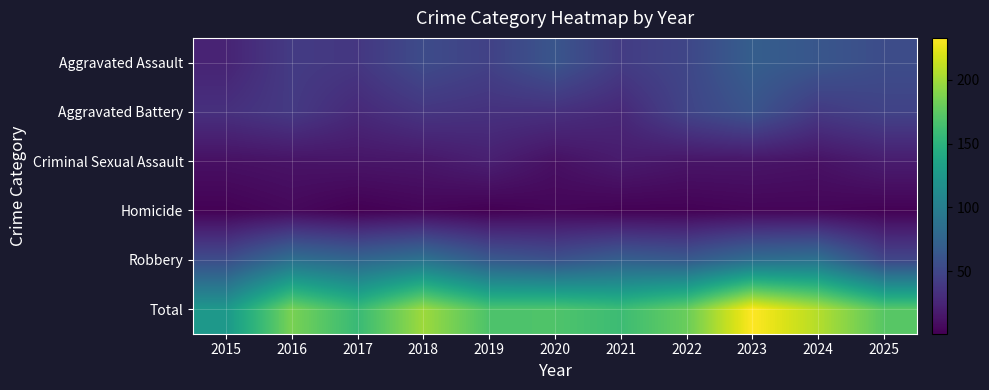

Reading right to left, list all the values displayed in this chart.

Aggravated Assault: 2025=55	2024=63	2023=70	2022=50	2021=42	2020=62	2019=46	2018=54	2017=38	2016=41	2015=24
Aggravated Battery: 2025=47	2024=40	2023=61	2022=48	2021=27	2020=33	2019=34	2018=37	2017=28	2016=40	2015=33
Criminal Sexual Assault: 2025=19	2024=12	2023=14	2022=14	2021=18	2020=11	2019=21	2018=15	2017=14	2016=13	2015=11
Homicide: 2025=2	2024=4	2023=4	2022=2	2021=2	2020=4	2019=1	2018=4	2017=1	2016=6	2015=2
Robbery: 2025=50	2024=88	2023=84	2022=66	2021=71	2020=59	2019=66	2018=89	2017=77	2016=86	2015=55
Total: 2025=173	2024=207	2023=233	2022=180	2021=160	2020=169	2019=168	2018=199	2017=158	2016=186	2015=125